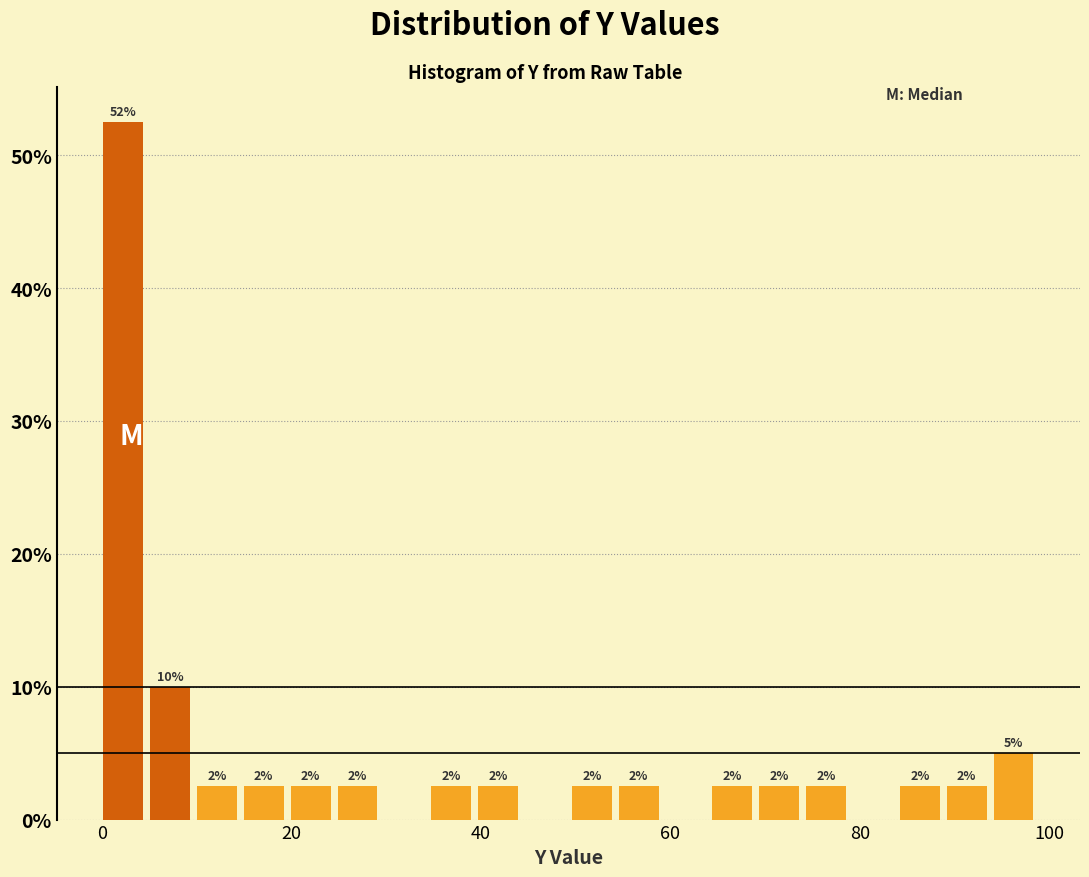

Around what value on the x-axis is the tallest bar? Give the approximate position of its centre, as read against the axis.

2